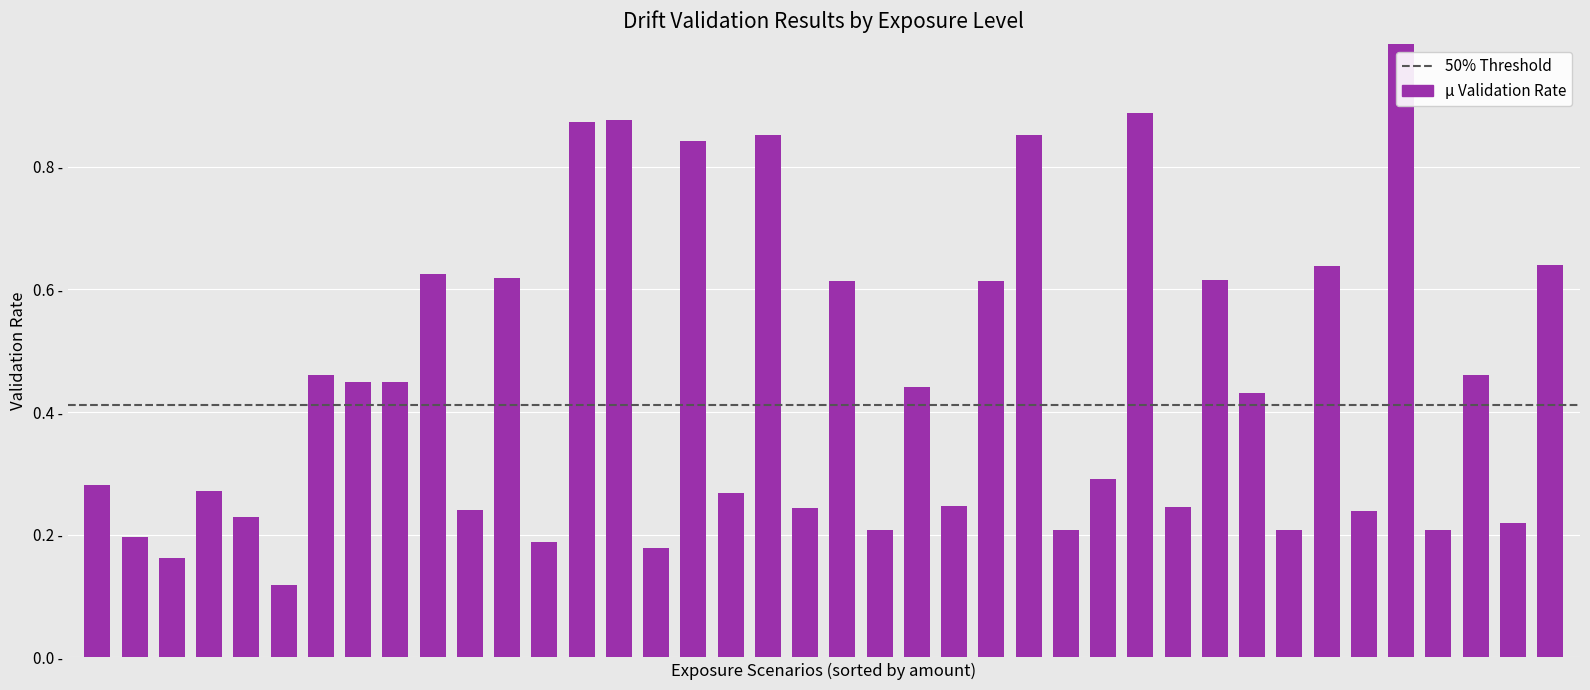

Reading left to right, list all the values displayed in this chart.

0.3	0.2	0.2	0.3	0.2	0.1	0.5	0.4	0.4	0.6	0.2	0.6	0.2	0.9	0.9	0.2	0.8	0.3	0.9	0.2	0.6	0.2	0.4	0.2	0.6	0.9	0.2	0.3	0.9	0.2	0.6	0.4	0.2	0.6	0.2	1.0	0.2	0.5	0.2	0.6